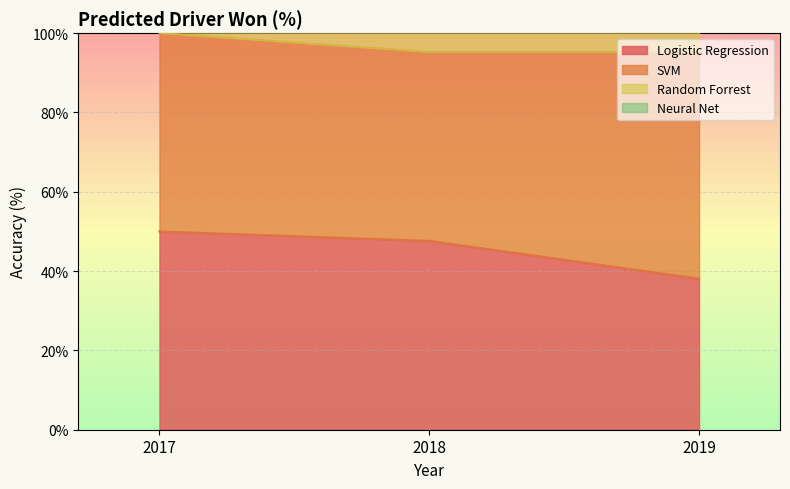

What is the value of the Neural Net point at the 3rd from the left?

1.0